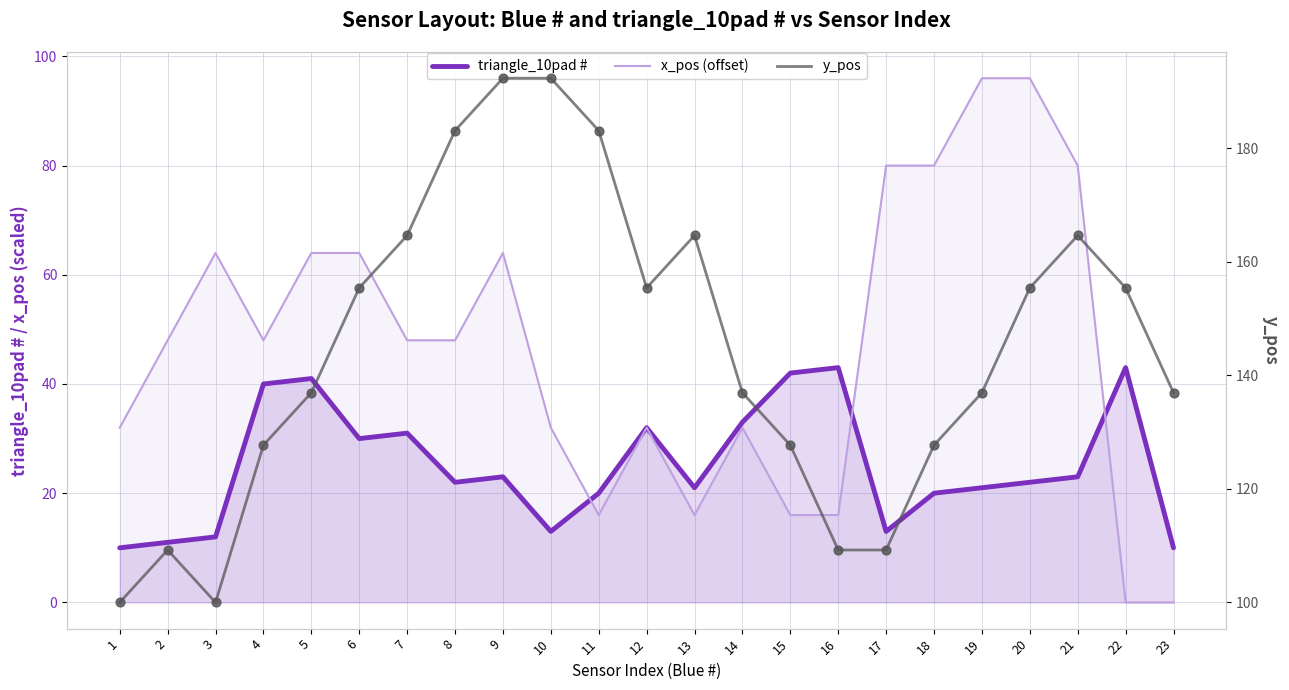

What is the total value across all series at 11?

219.1